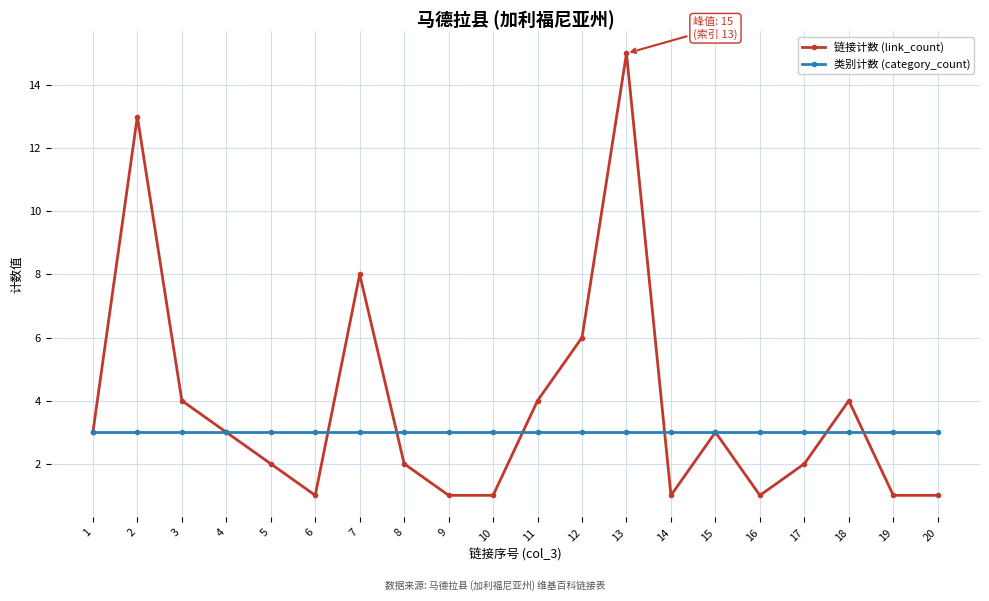

What is the value of the 链接计数 (link_count) point at the 2nd from the left?

13